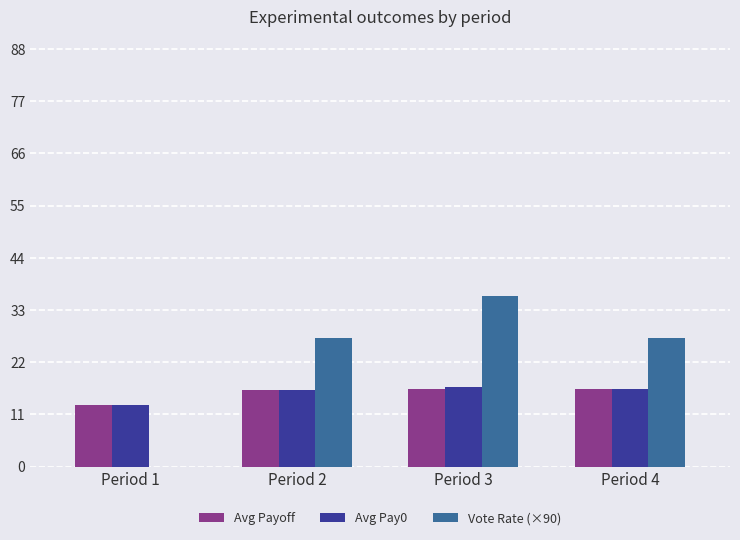

Is the value of Vote Rate (×90) at Period 1 greater than the value of Avg Payoff at Period 4?

No